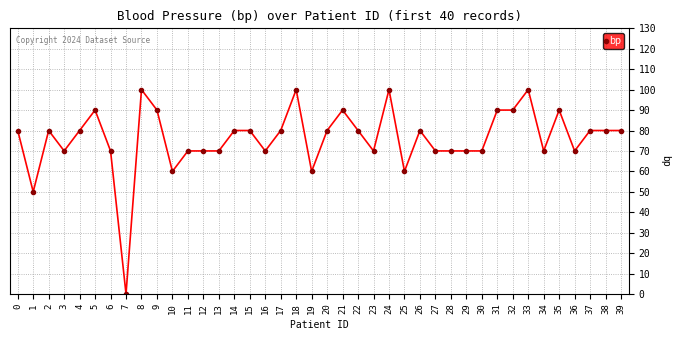

Count the number of data series in this chart.

1